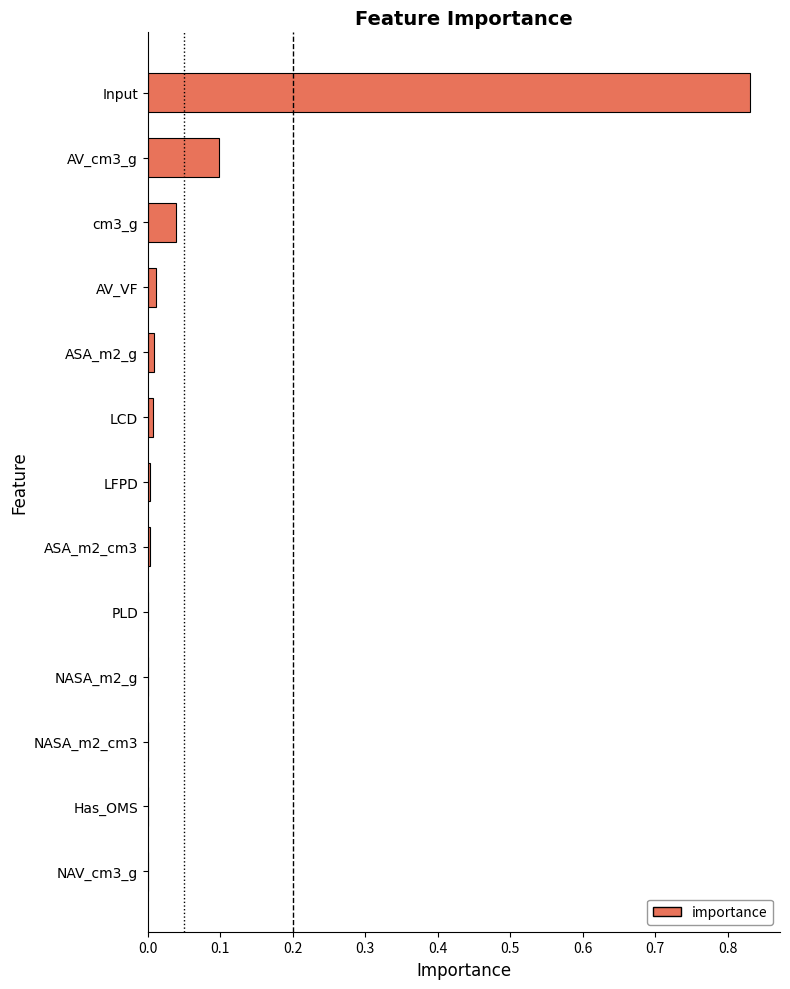

At which category does the chart reach its peak across all series?

Input